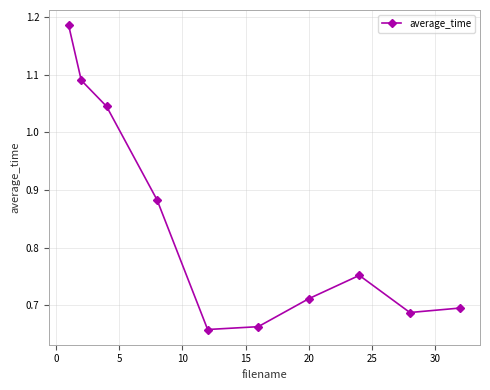

True or false: there are more than 2 points higher than both neighbors.

False